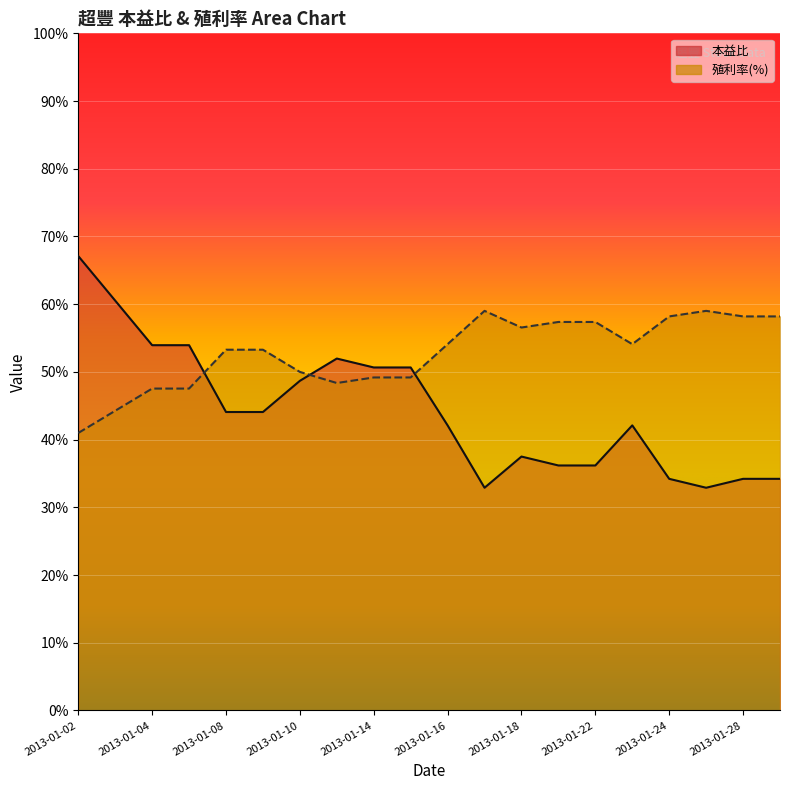

Which series has the largest range (max minus min)?

本益比